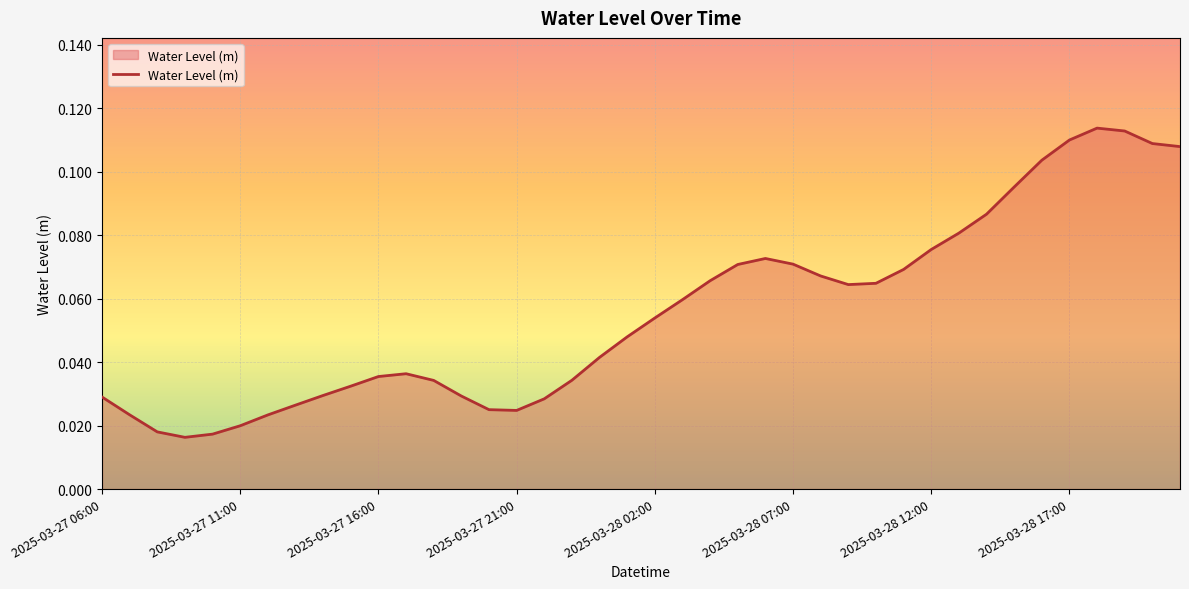

What is the greatest value displayed?

0.1